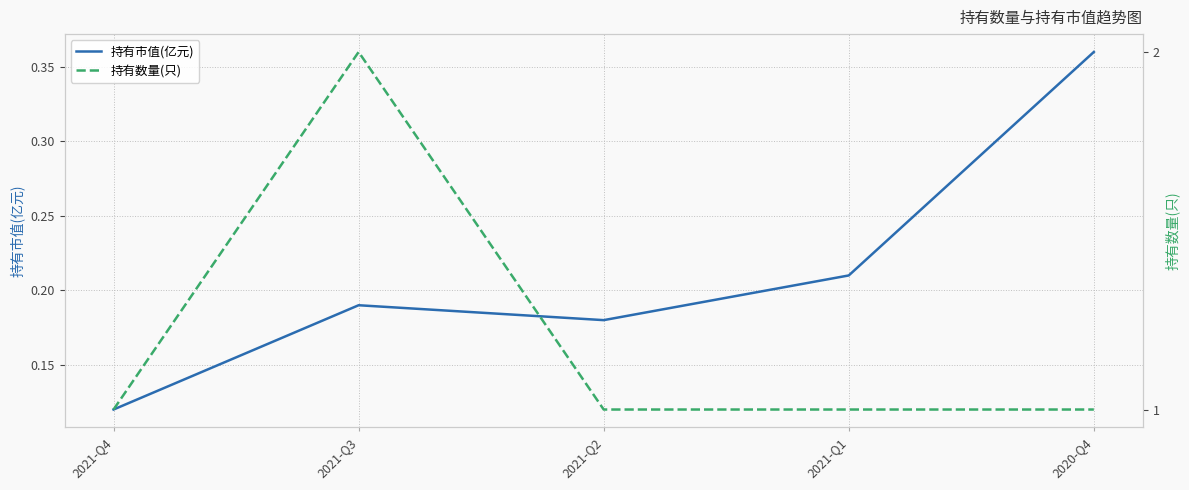

Reading left to right, list all the values displayed in this chart.

持有市值(亿元): 0.1	0.2	0.2	0.2	0.4
持有数量(只): 1.0	2.0	1.0	1.0	1.0